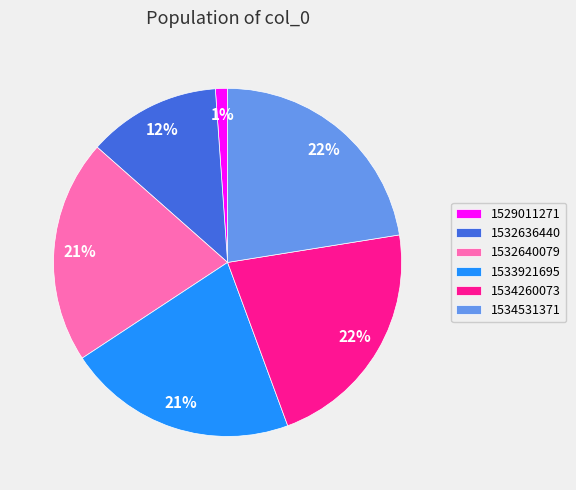

Is it true that 1534260073 is 22% of the pie?

True